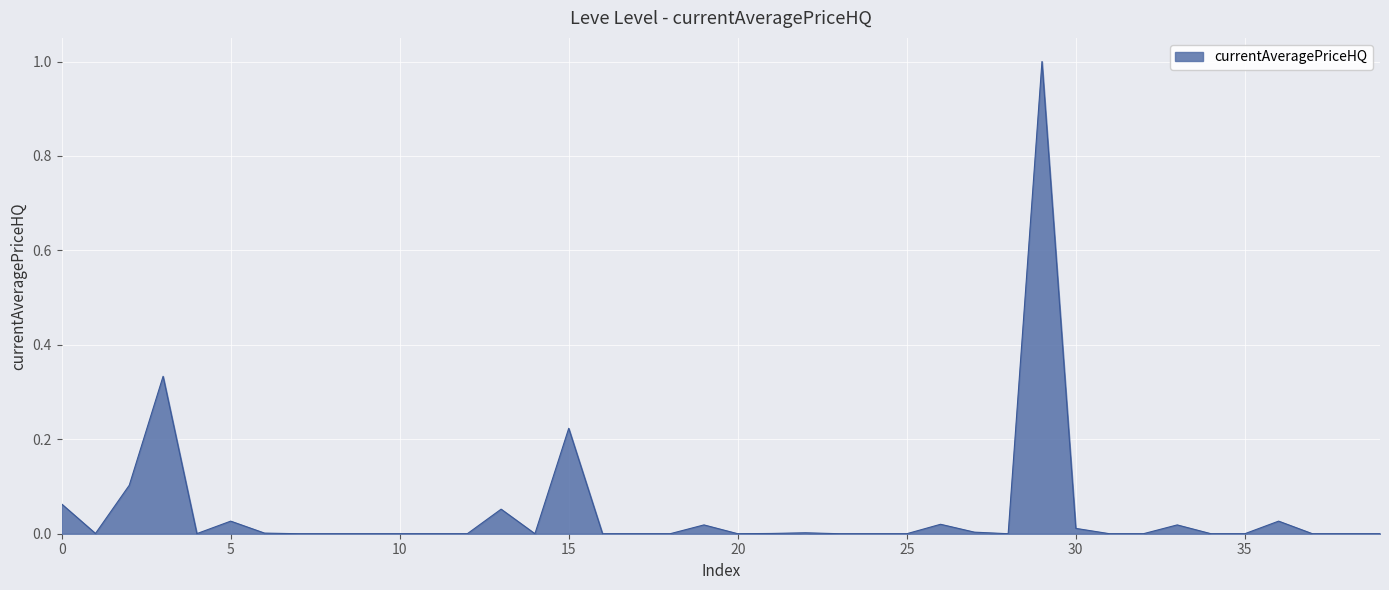

What is the maximum value shown in the chart?

1.0